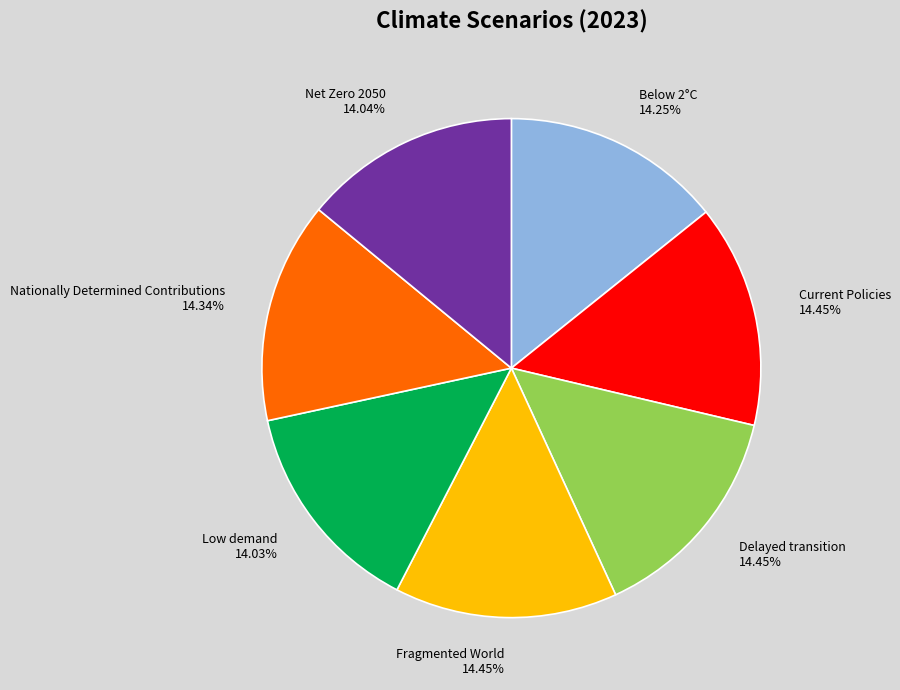

What percentage is the Low demand slice, to the nearest percent?

14%